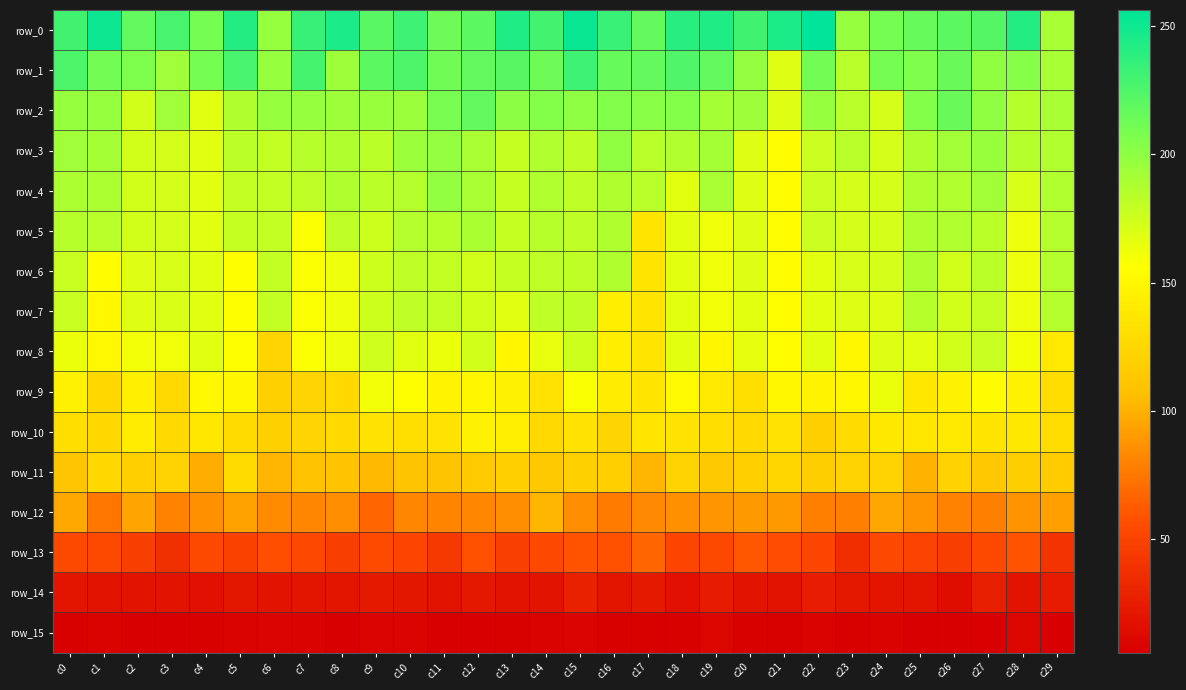

Which series has the largest total across all categories?

row_0